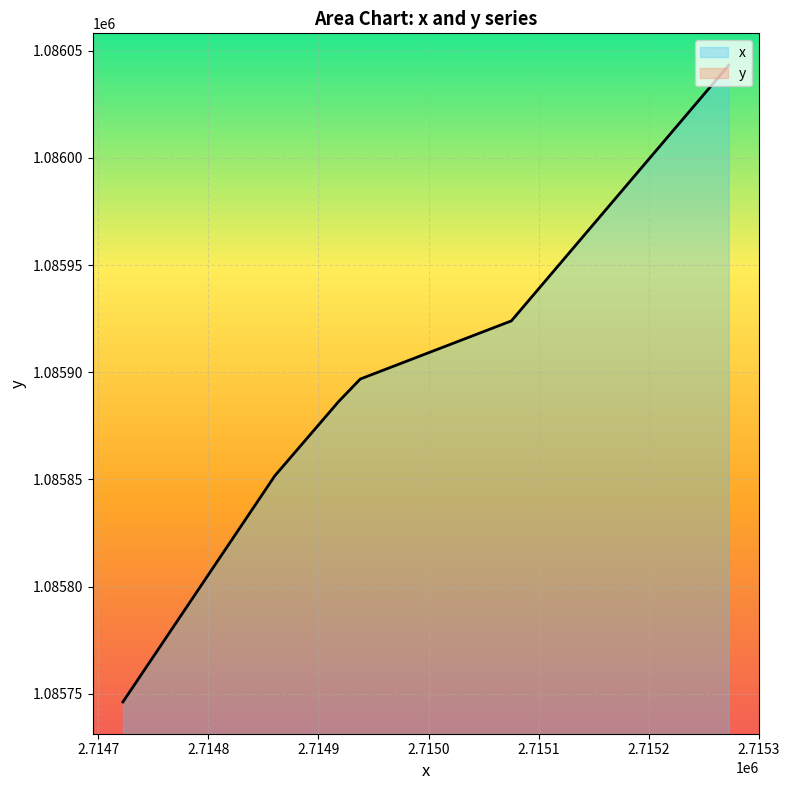

How many series are shown in this chart?

2